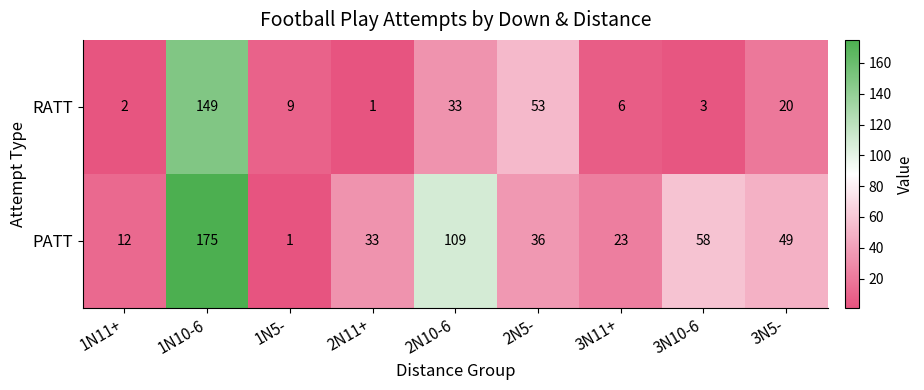

Which category has the lowest value in the RATT series?

2N11+